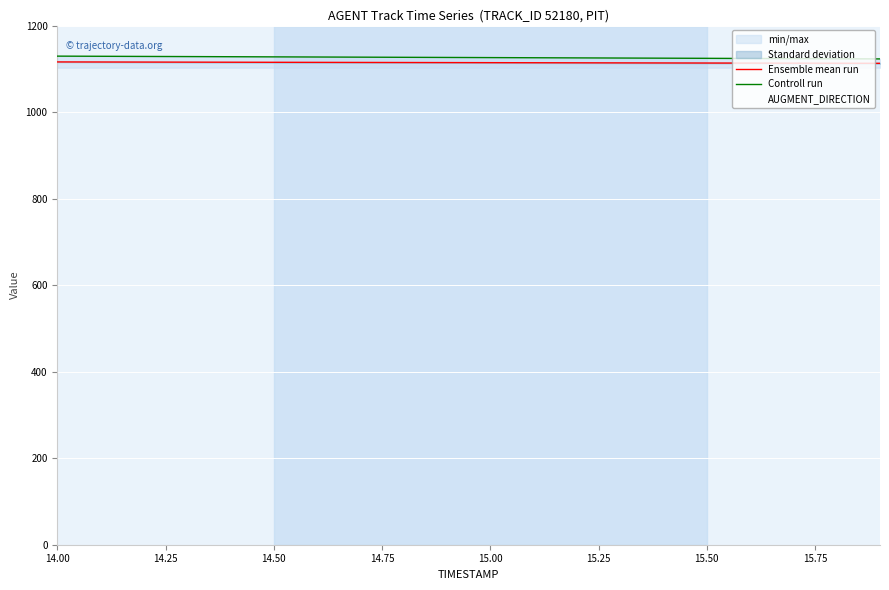

Reading left to right, extract all data points from this chart.

Ensemble mean run: 1115.9	1115.8	1115.6	1115.4	1115.3	1115.1	1114.9	1114.7	1114.6	1114.4	1114.2	1114.1	1113.9	1113.7	1113.6	1113.4	1113.2	1113.1	1112.9	1112.7
Controll run: 1129.3	1129.0	1128.6	1128.3	1128.0	1127.6	1127.3	1127.0	1126.6	1126.3	1125.9	1125.6	1125.3	1124.9	1124.6	1124.2	1123.9	1123.6	1123.2	1122.9
AUGMENT_DIRECTION: 1102.5	1102.5	1102.5	1102.5	1102.5	1102.5	1102.5	1102.5	1102.5	1102.5	1102.5	1102.5	1102.5	1102.5	1102.5	1102.5	1102.5	1102.5	1102.5	1102.5